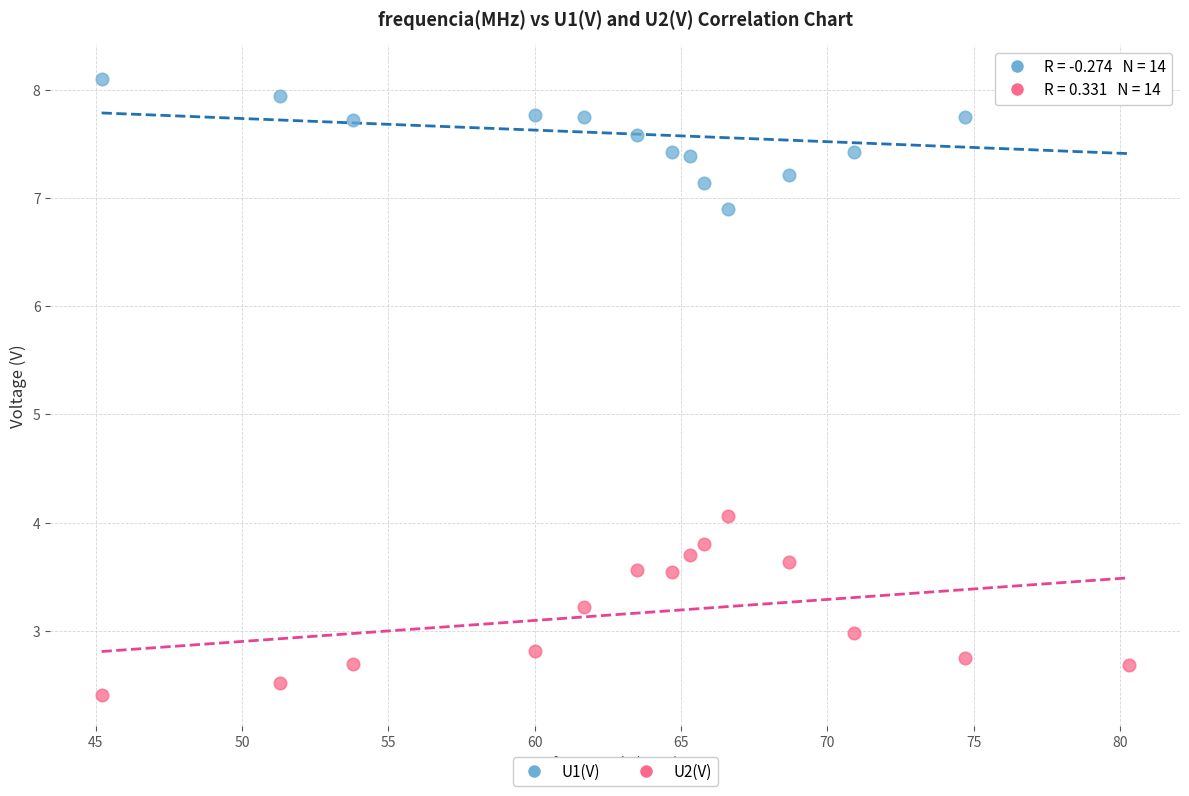

What is the X range (max minus min) for the scatter plot?

35.1